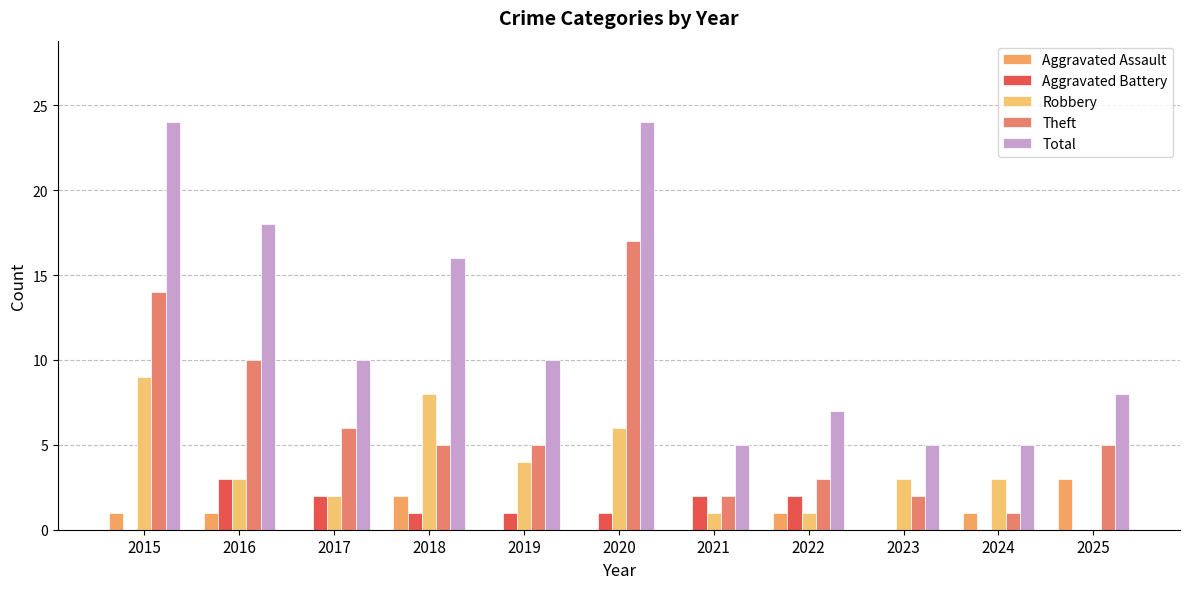

Reading right to left, extract all data points from this chart.

Aggravated Assault: 2025=3	2024=1	2023=0	2022=1	2021=0	2020=0	2019=0	2018=2	2017=0	2016=1	2015=1
Aggravated Battery: 2025=0	2024=0	2023=0	2022=2	2021=2	2020=1	2019=1	2018=1	2017=2	2016=3	2015=0
Robbery: 2025=0	2024=3	2023=3	2022=1	2021=1	2020=6	2019=4	2018=8	2017=2	2016=3	2015=9
Theft: 2025=5	2024=1	2023=2	2022=3	2021=2	2020=17	2019=5	2018=5	2017=6	2016=10	2015=14
Total: 2025=8	2024=5	2023=5	2022=7	2021=5	2020=24	2019=10	2018=16	2017=10	2016=18	2015=24